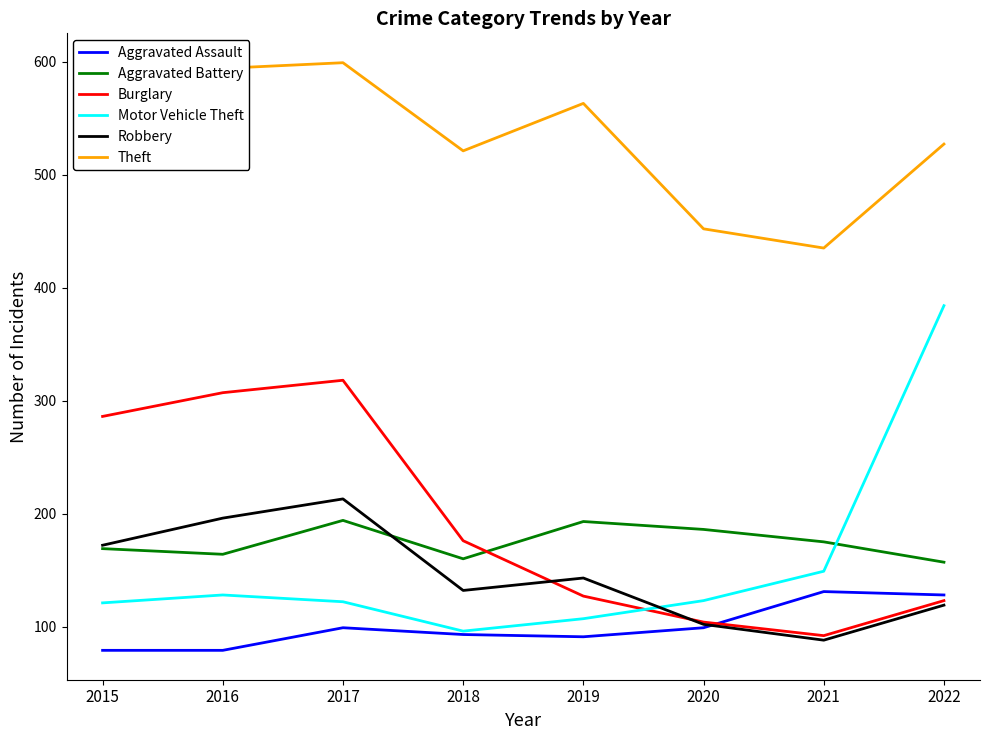

True or false: Robbery and Motor Vehicle Theft cross at least once.

True